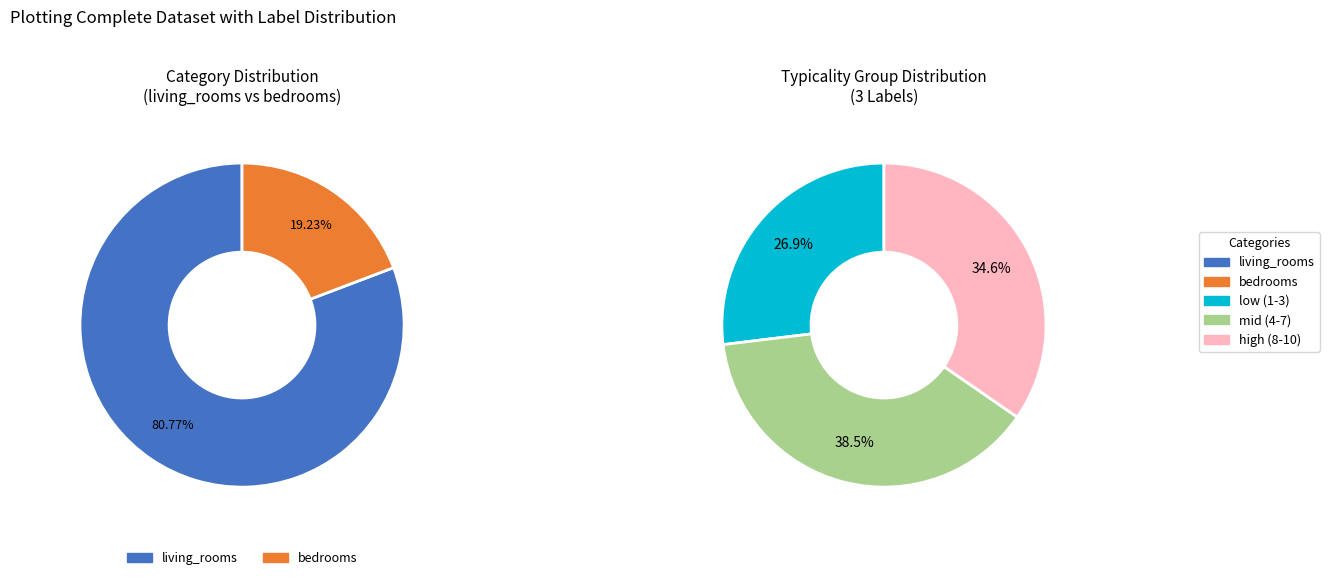

Rank the categories by value from lowest to highest.

bedrooms, living_rooms